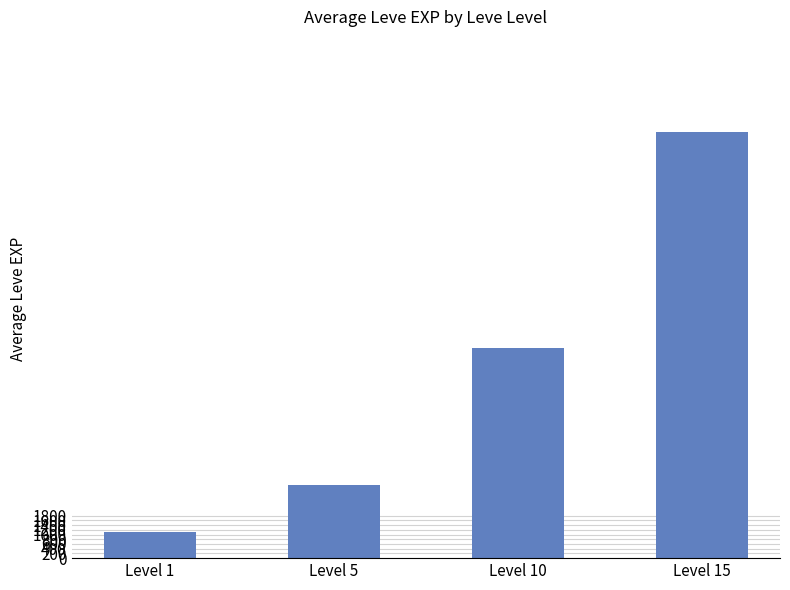

How many values are below 8908?

2